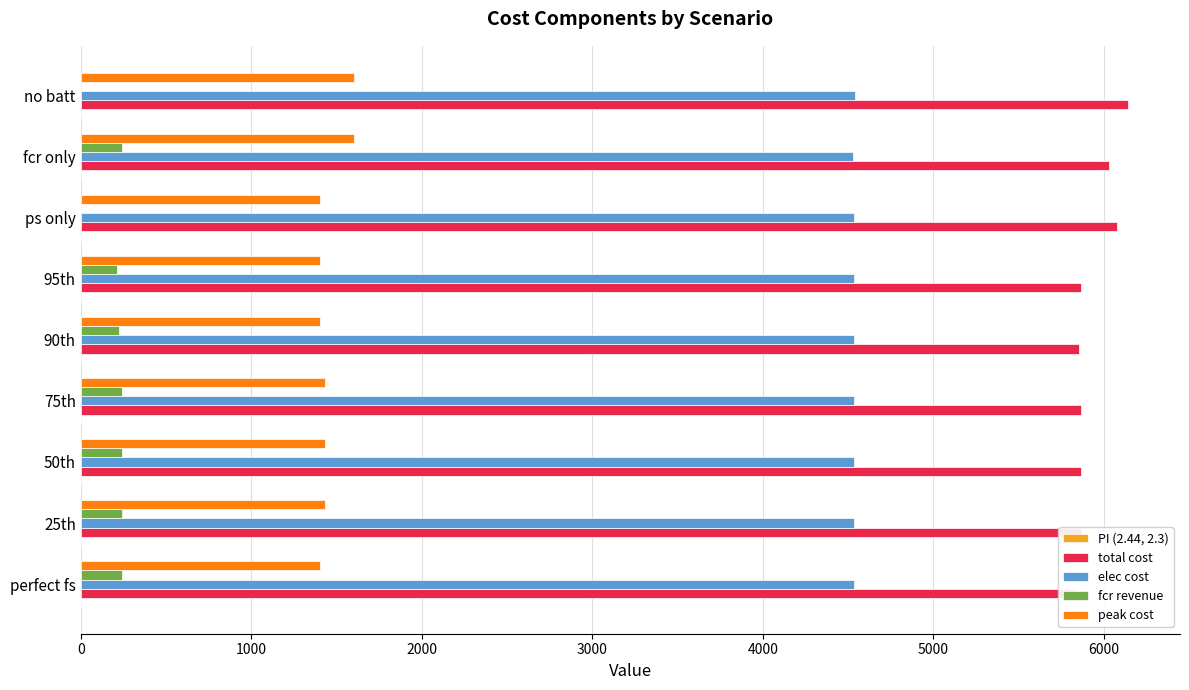

Count the number of categories in the chart.

9